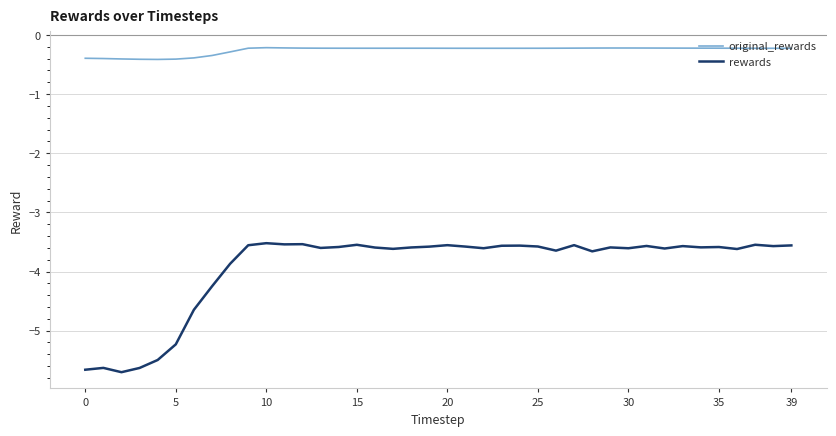

Which series has the largest total across all categories?

original_rewards